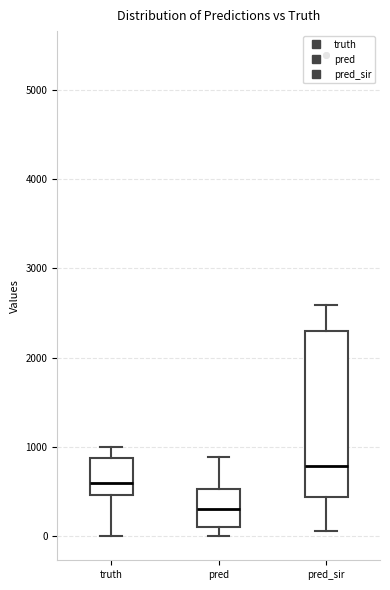

Which box's median line is the lowest?

pred